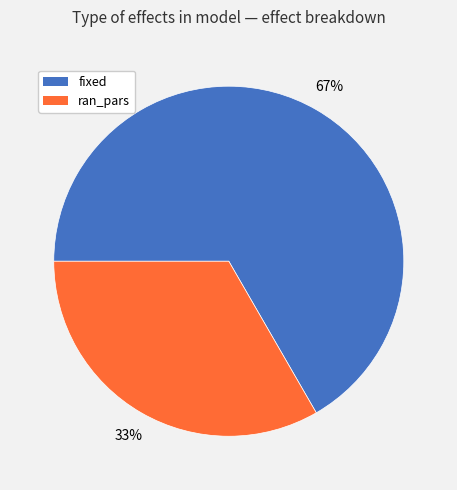

The fixed slice represents 80% of the pie. True or false?

False